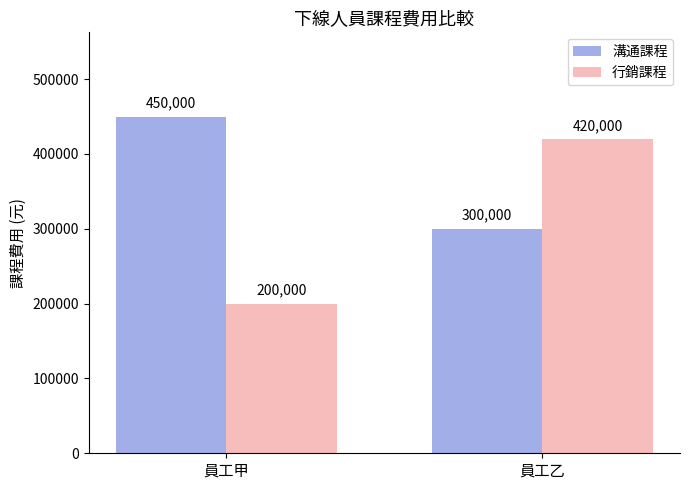

List the series in order of their peak value, highest first.

溝通課程, 行銷課程